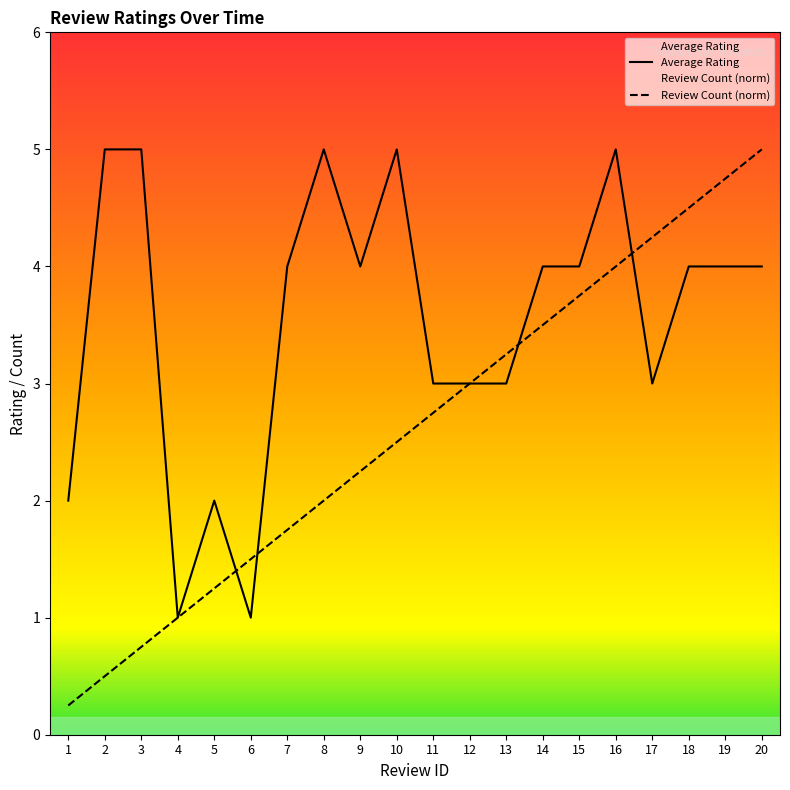

At which category does the chart reach its minimum across all series?

1